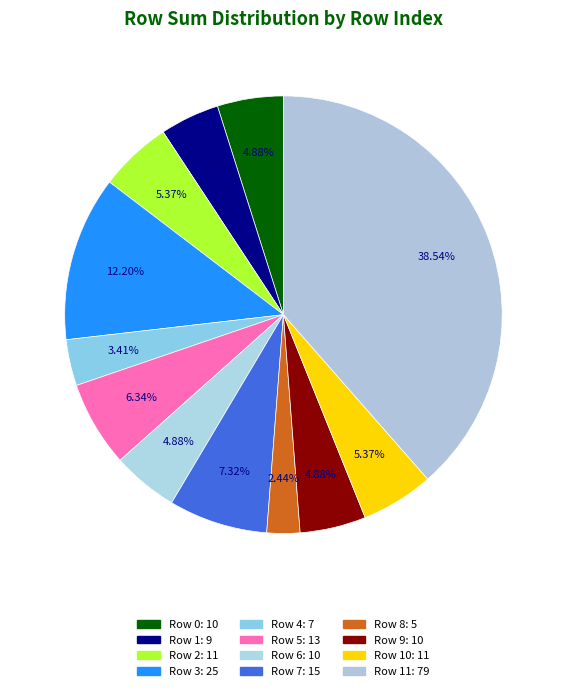

How many slices are in this pie chart?

12